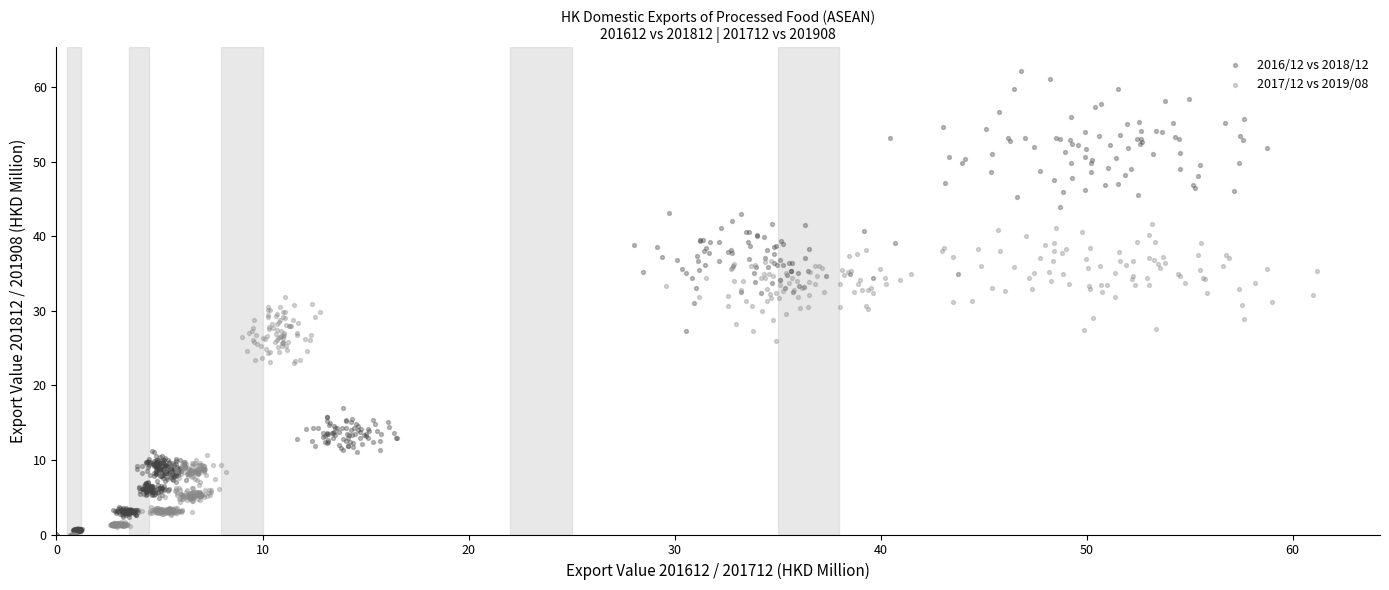

Which series has the widest spread of Y values?

2016/12 vs 2018/12